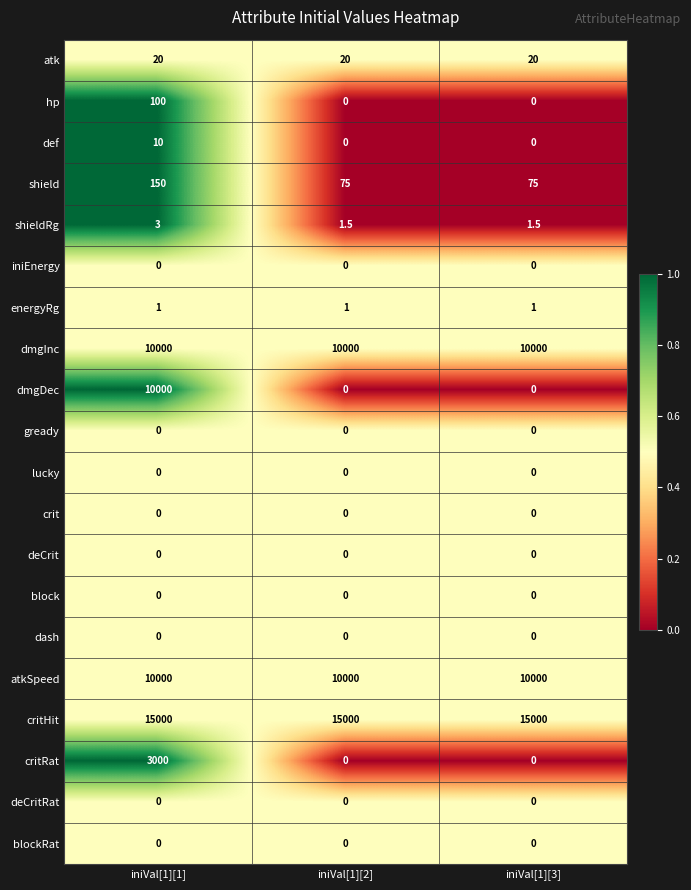

How many def values are between 0 and 10?

3